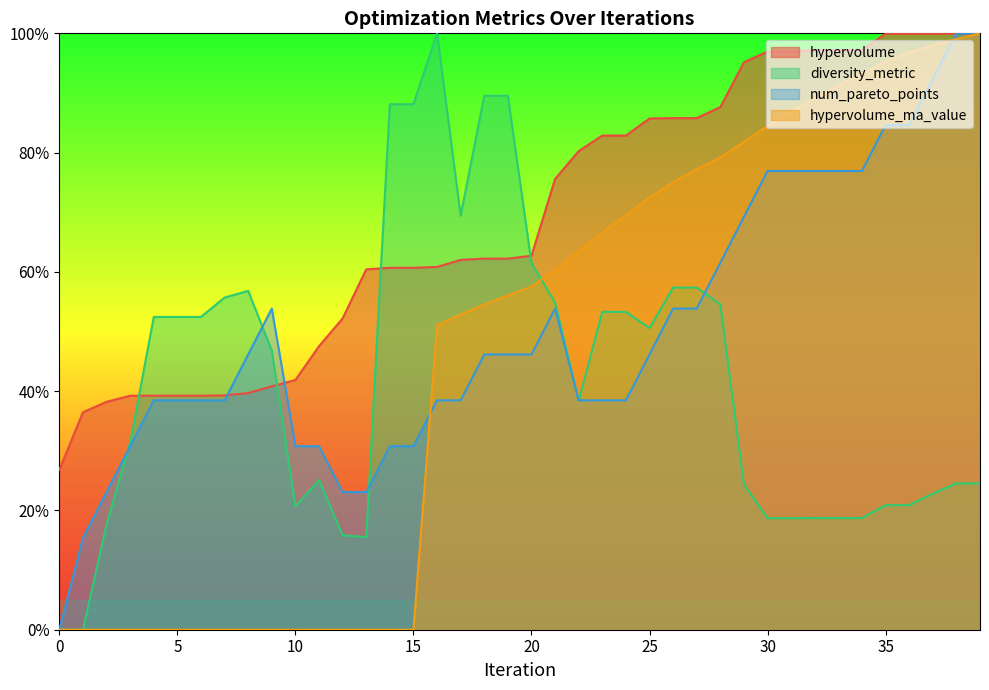

The value of hypervolume_ma_value at 25 is 106.9. True or false?

False